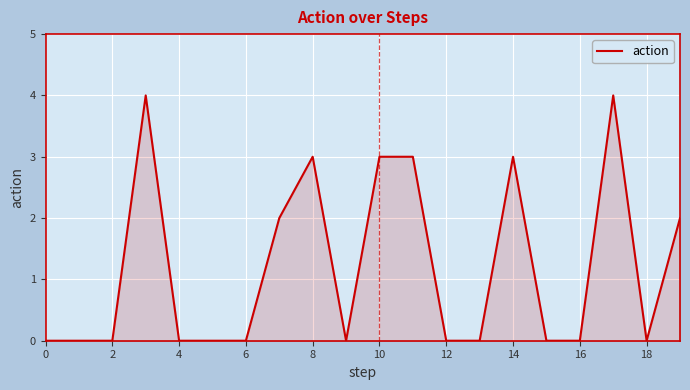

What is the maximum value shown in the chart?

4